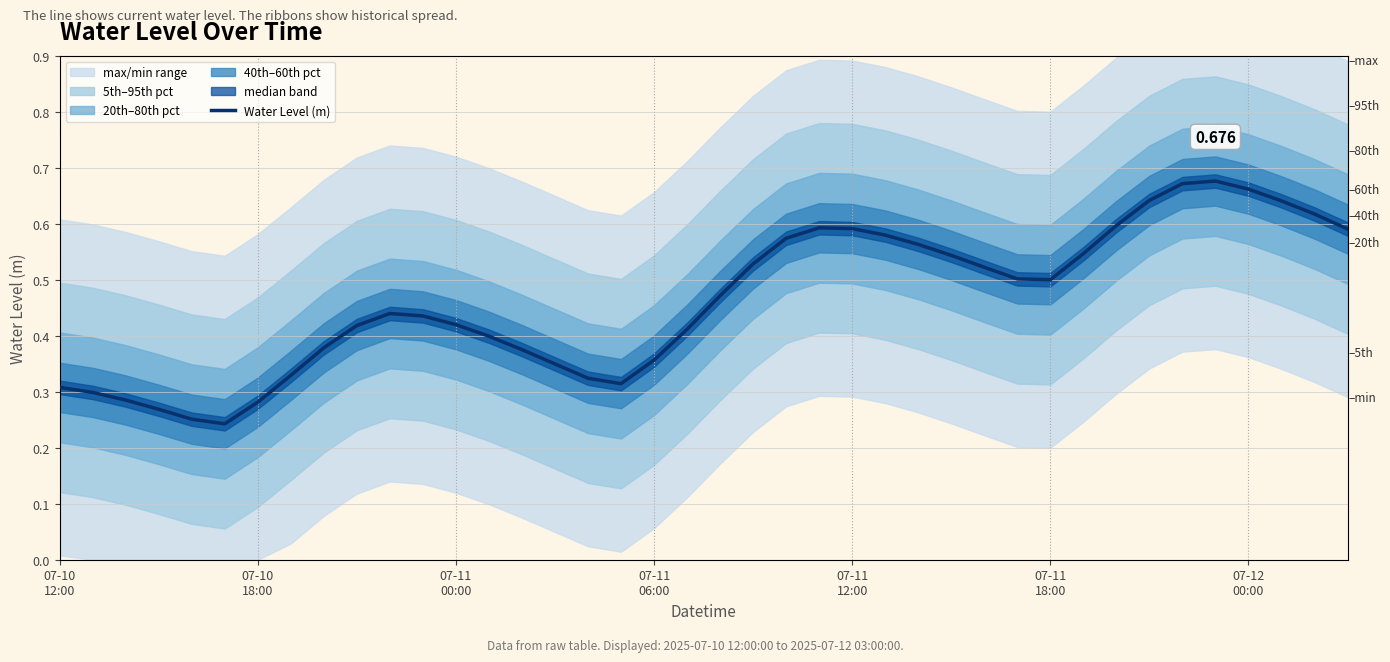

What is the value of the 15th point from the left?

0.4